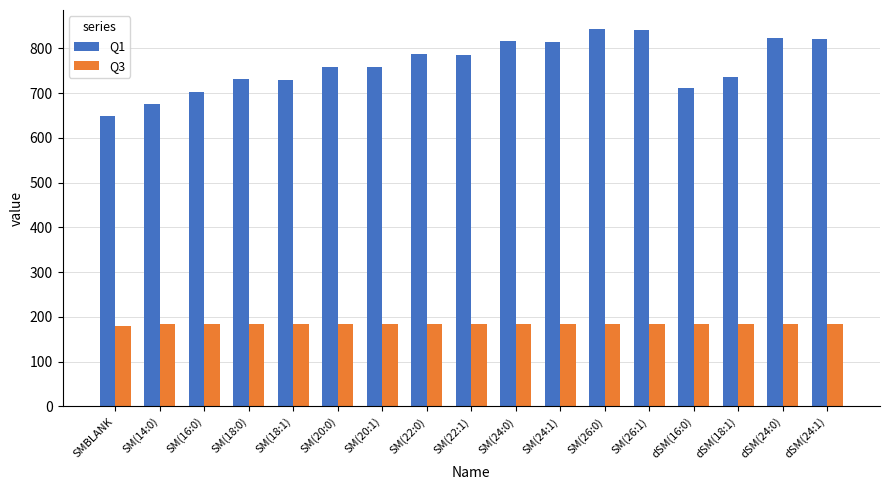

What is the label of the 10th bar from the left?

SM(24:0)